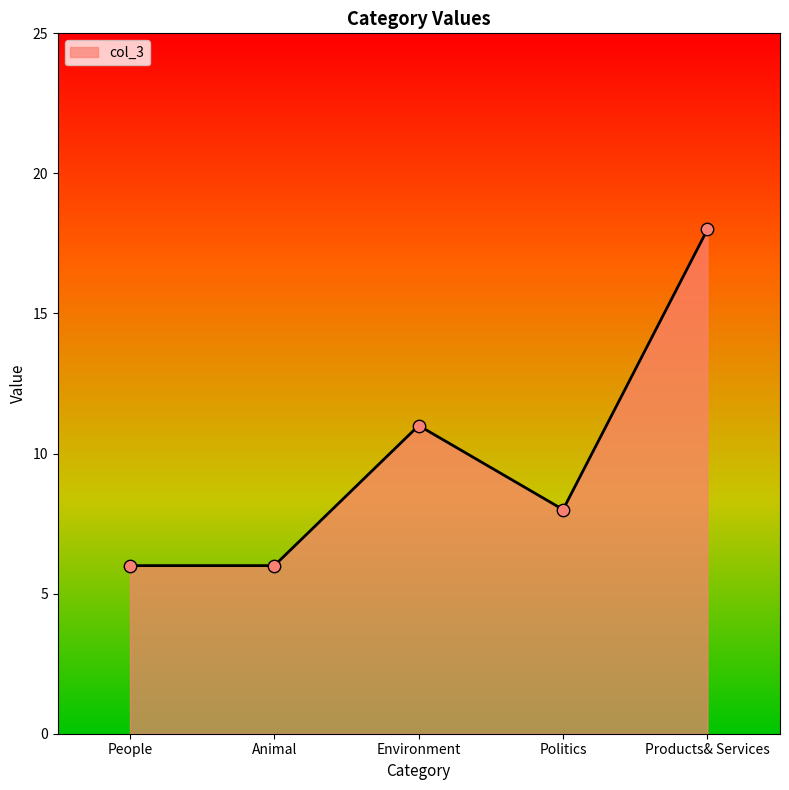

Approximately how many times larger is the value at Politics compared to Environment?

0.7